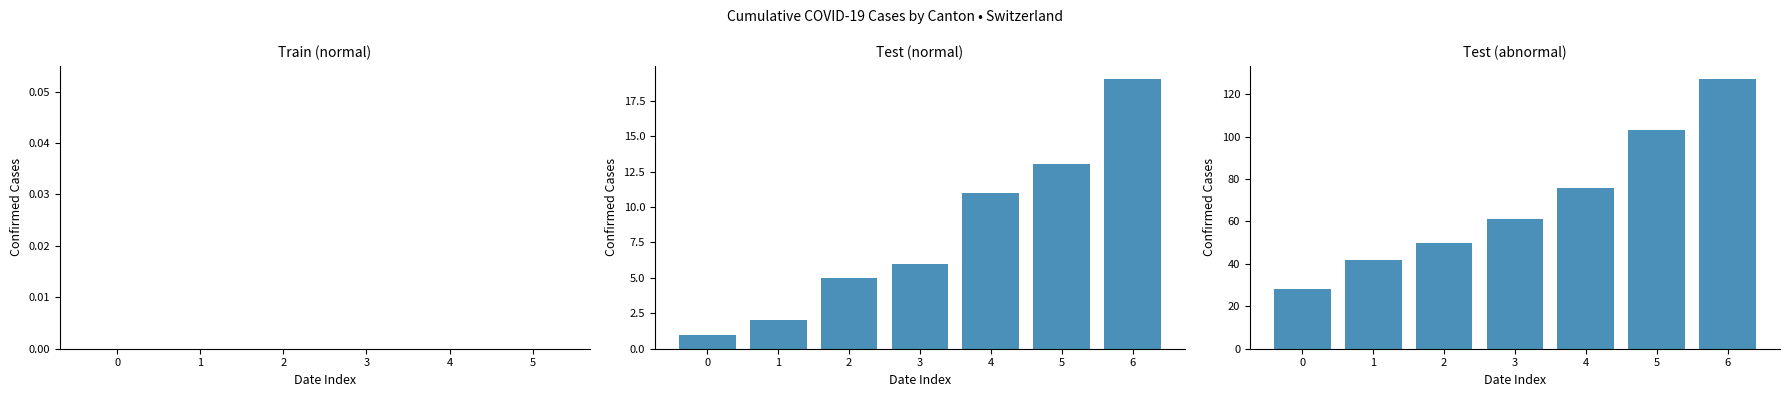

What is the value of the 6th bar from the left?

103